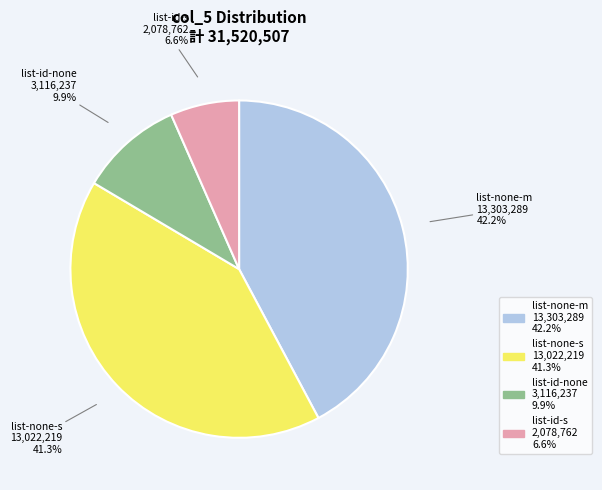

How many slices are in this pie chart?

4